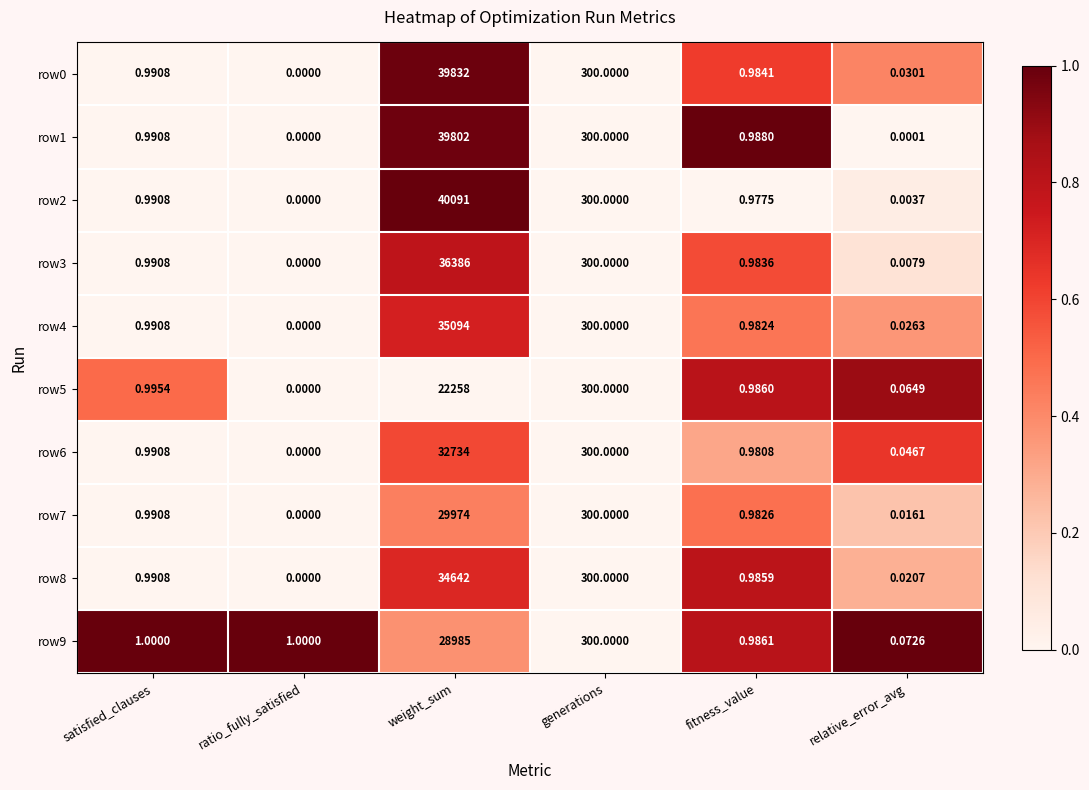

Where is row4 nearest to the value 17547?

generations